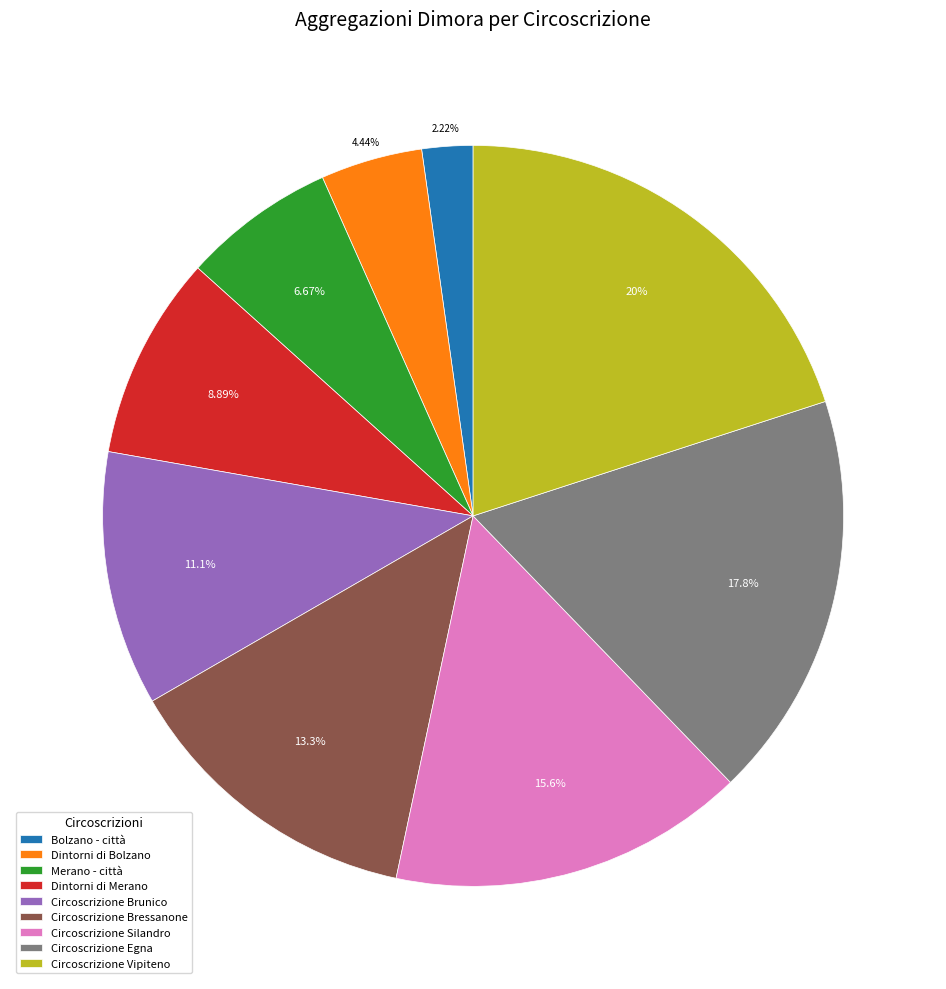

Which category has the smallest portion of the pie?

Bolzano - città